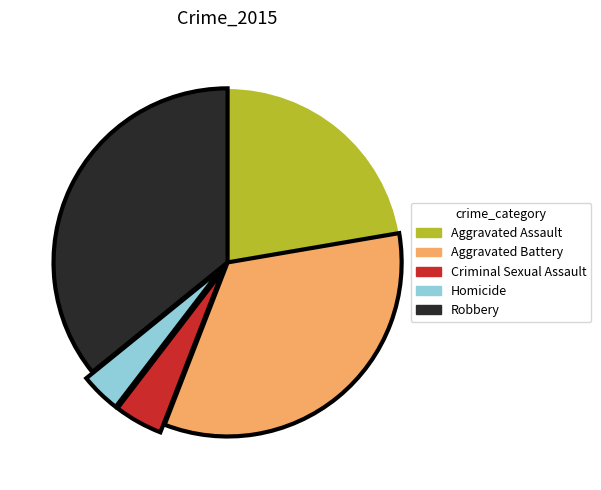

Does Robbery account for over 50% of the chart?

No